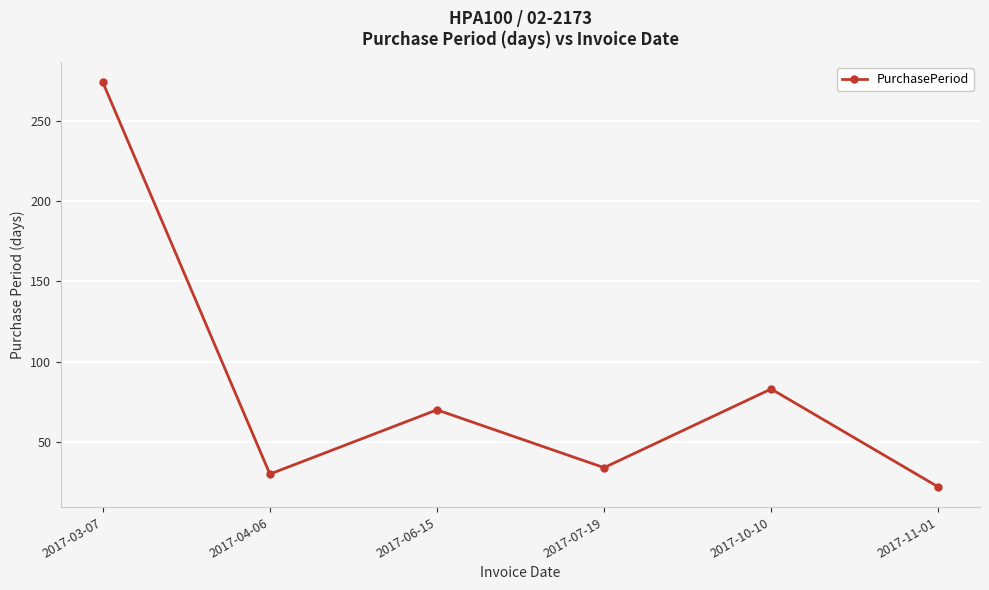

Which category has the highest value across all series?

2017-03-07